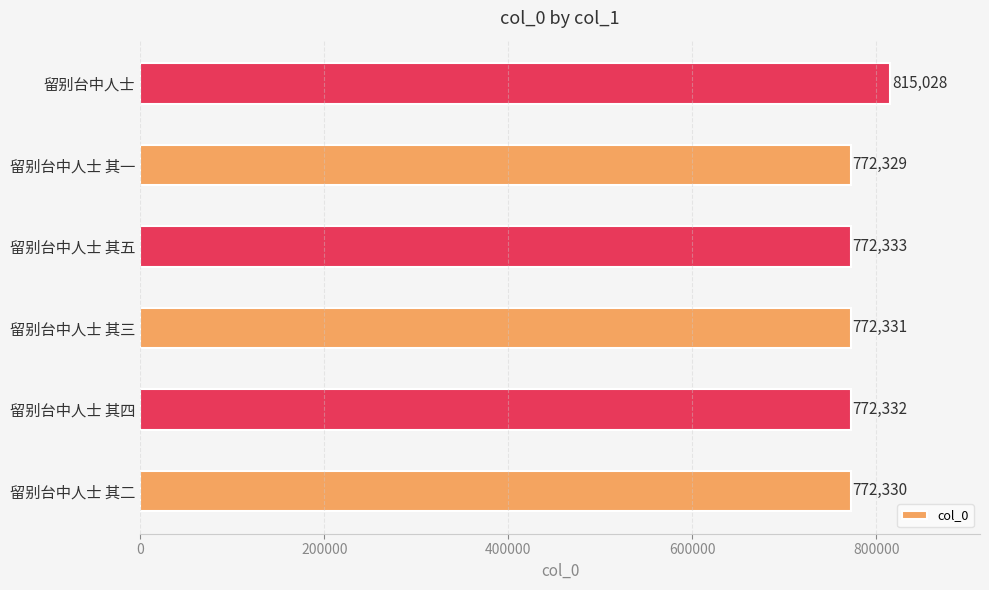

What is the greatest value displayed?

815028